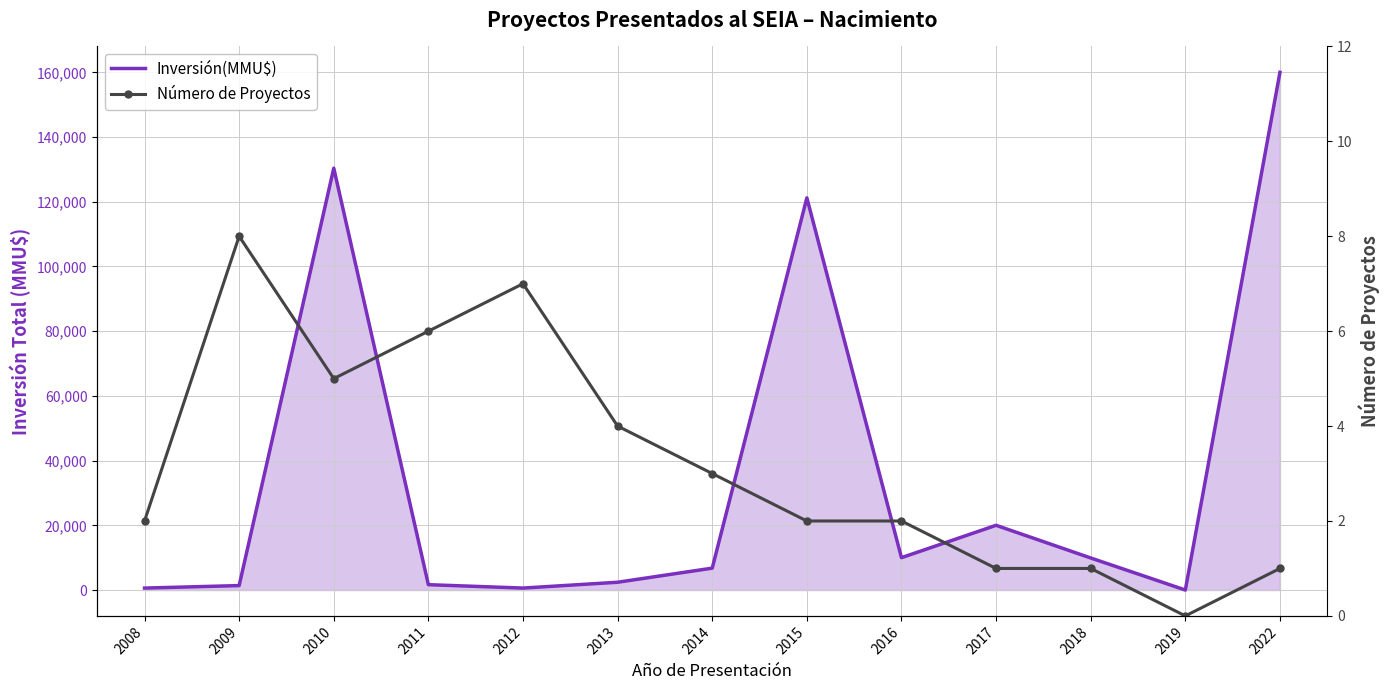

At which category does the chart reach its minimum across all series?

2019